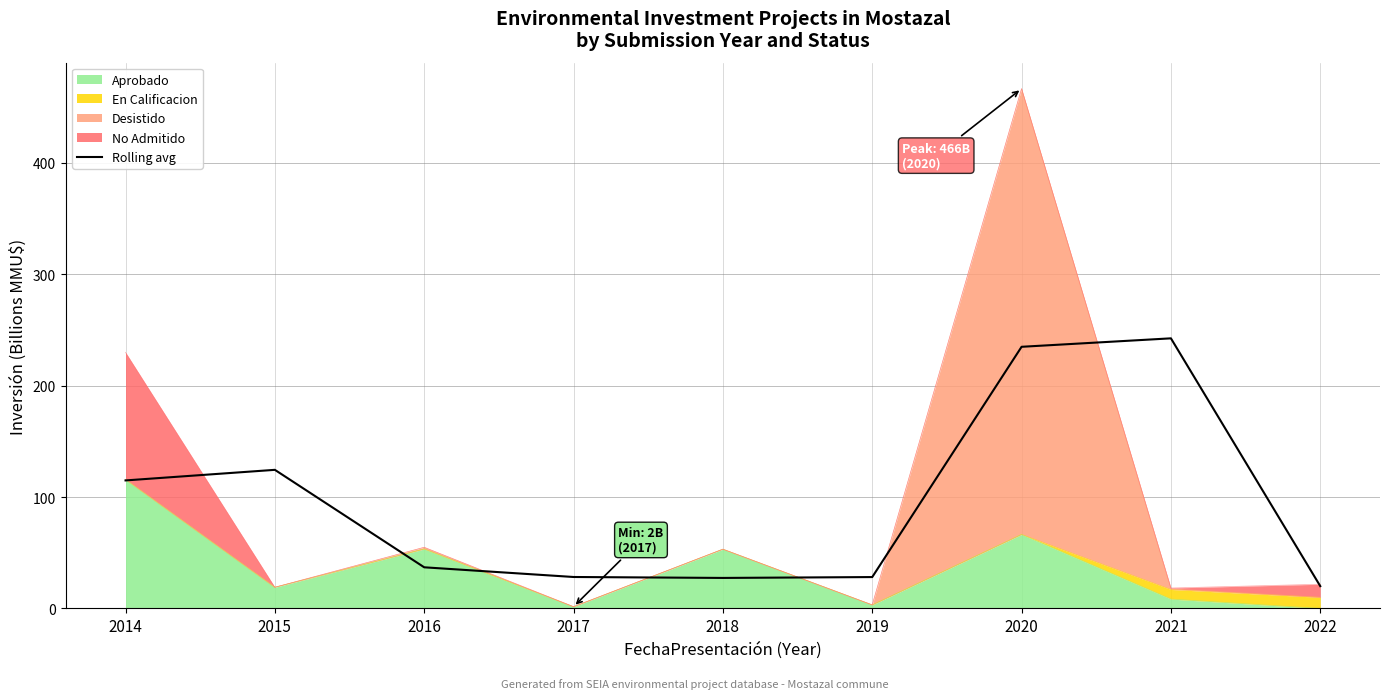

What is the sum of all values?

857.2